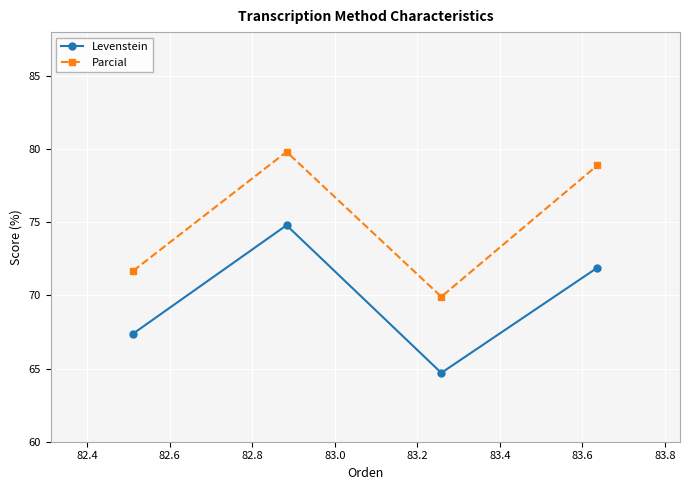

What is the minimum value shown in the chart?

64.7